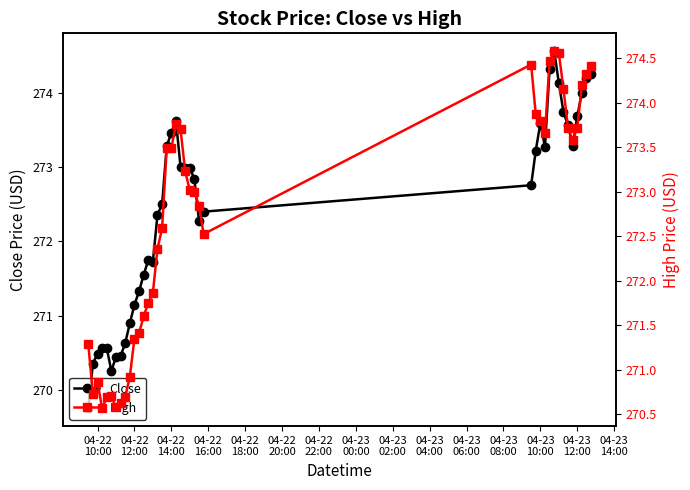

True or false: Close and High intersect in this chart.

False